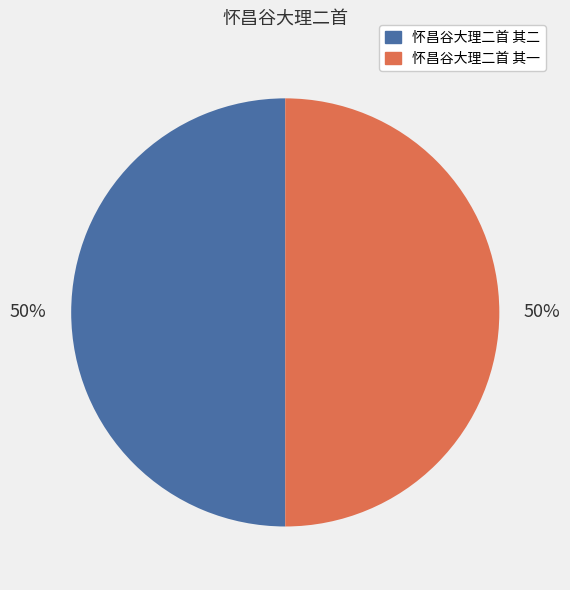

To the nearest percent, what portion does 怀昌谷大理二首 其二 represent?

50%